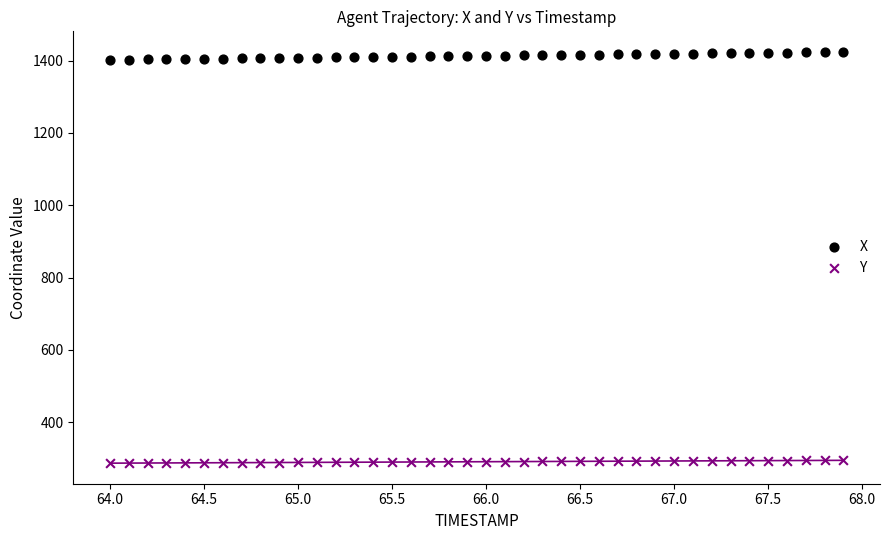

Which series has the widest spread of Y values?

X